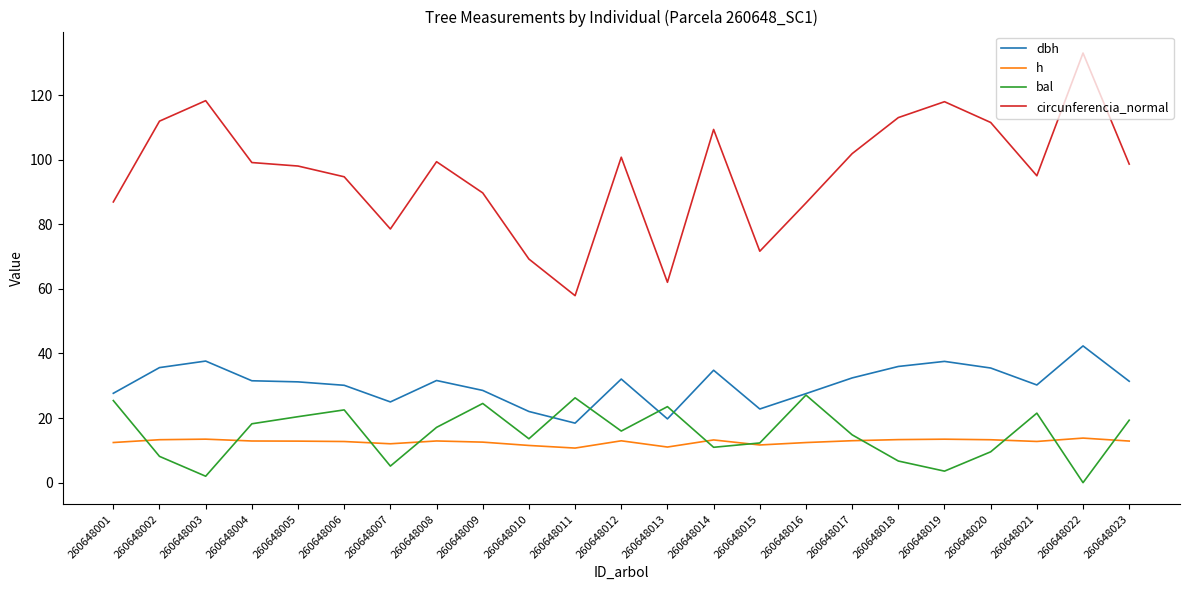

What is the lowest value of the dbh series?

18.4